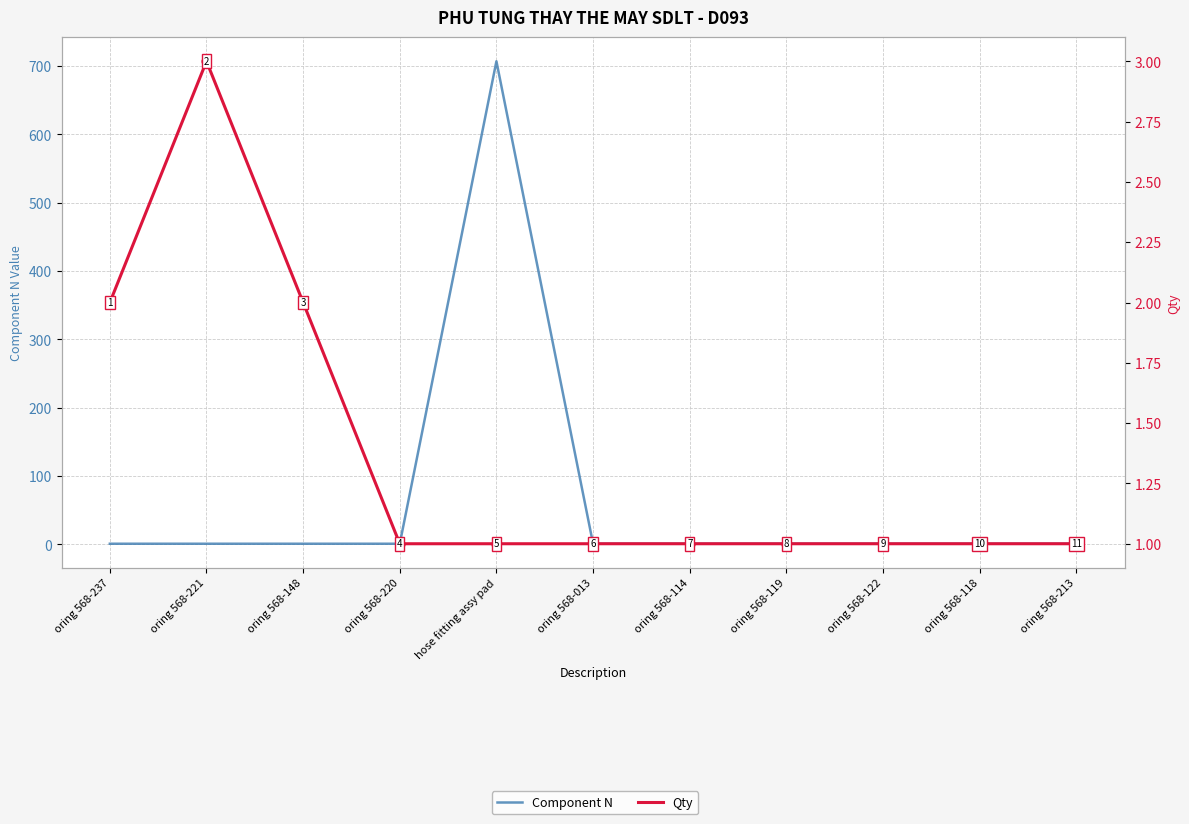

Which series contains the highest Y value?

Component N